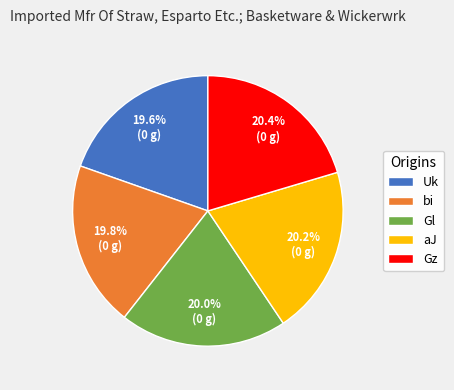

Count the number of slices in the pie.

5